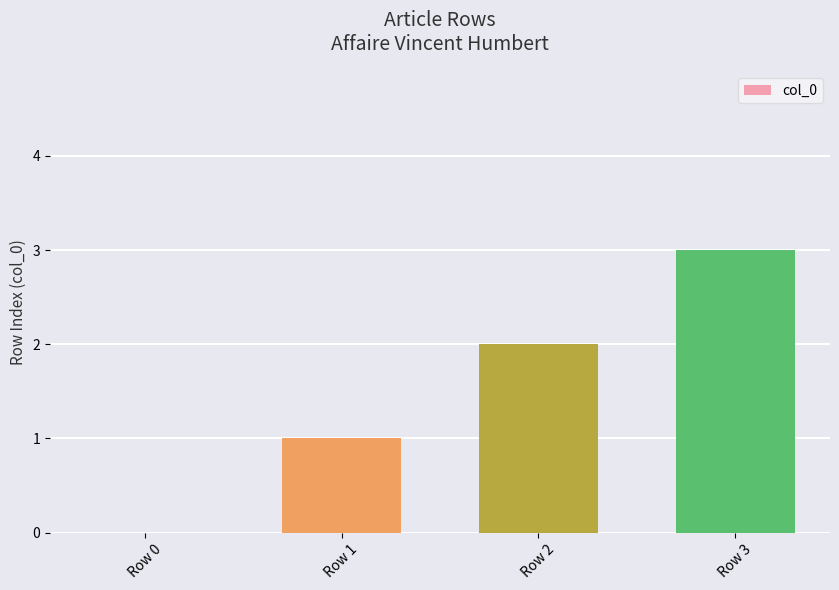

What is the change in value from Row 0 to Row 1?

+1